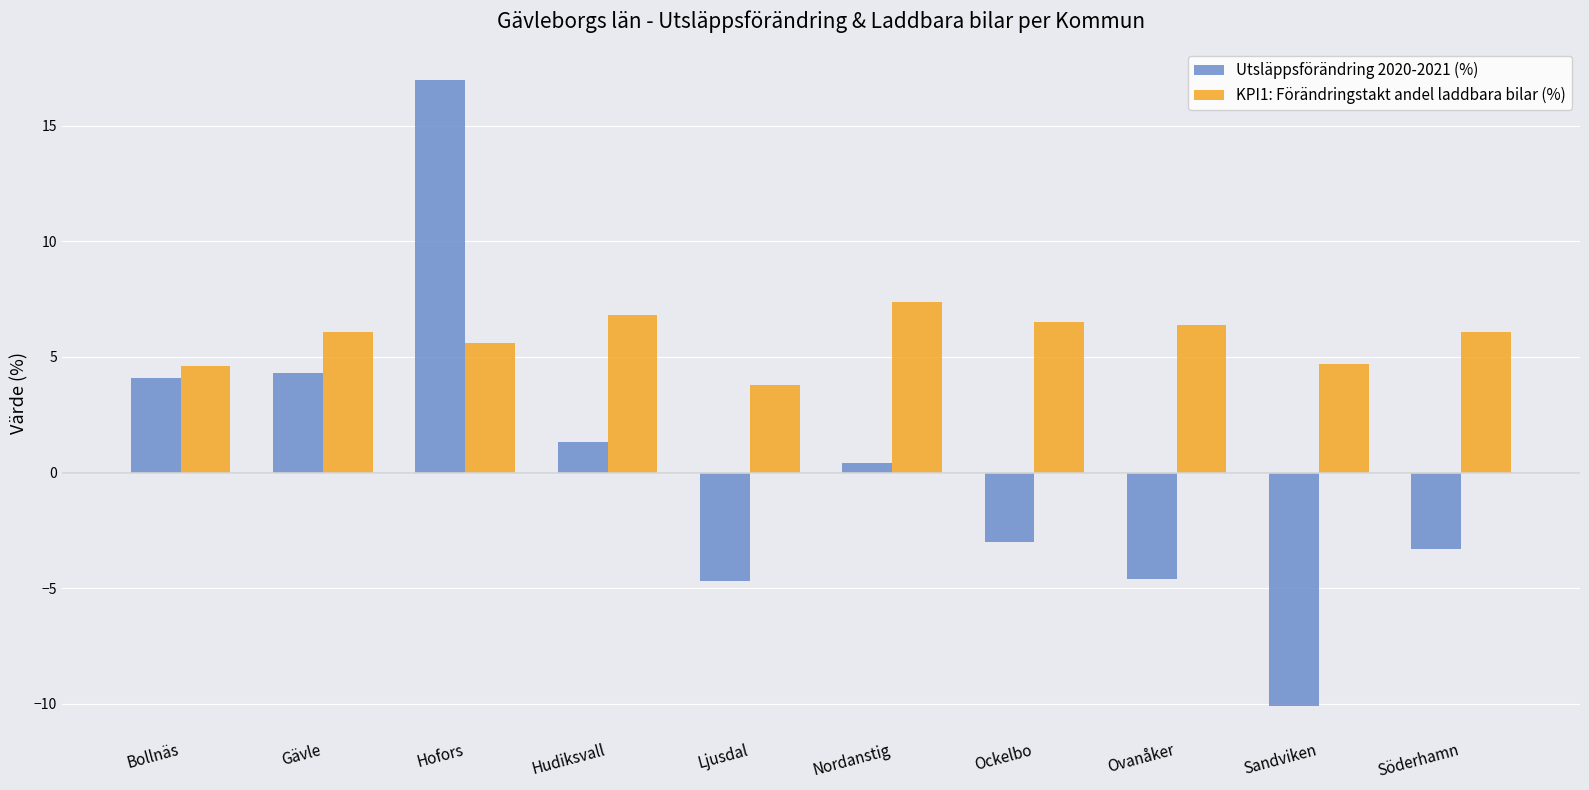

Is the value of Utsläppsförändring 2020-2021 (%) at Hofors greater than the value of KPI1: Förändringstakt andel laddbara bilar (%) at Gävle?

Yes